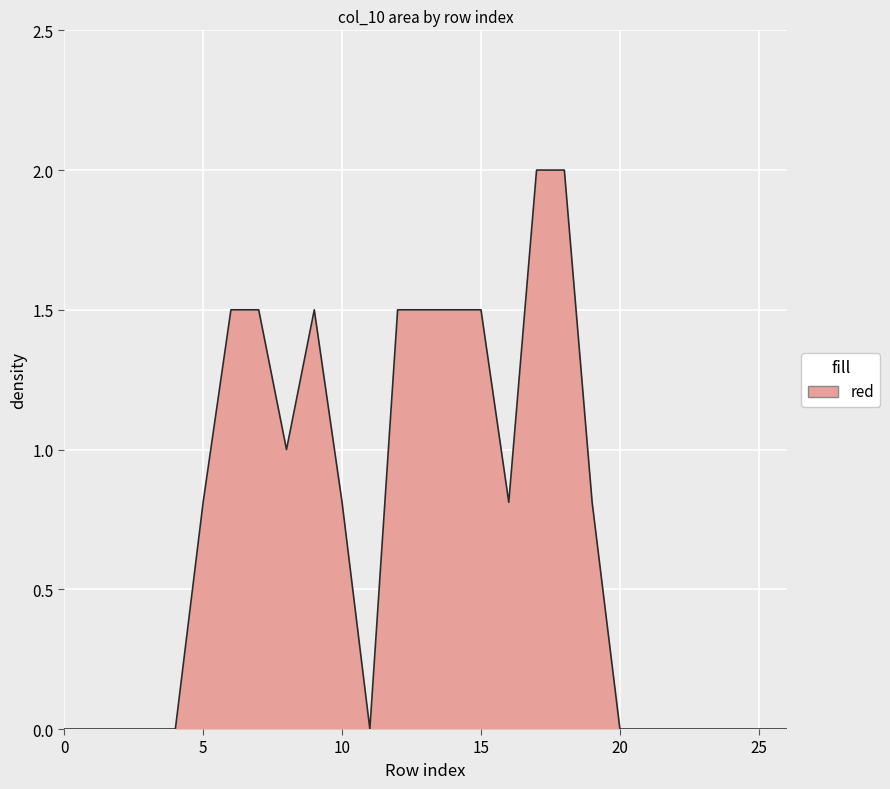

How many categories are shown in the chart?

27